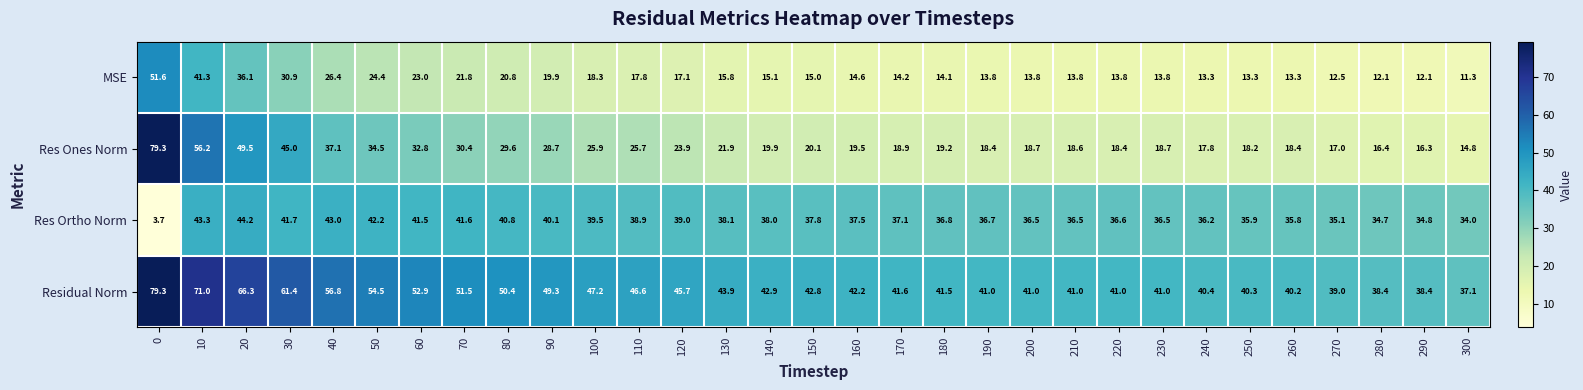

What is the sum of the Res Ones Norm values at 80 and 250?

47.8